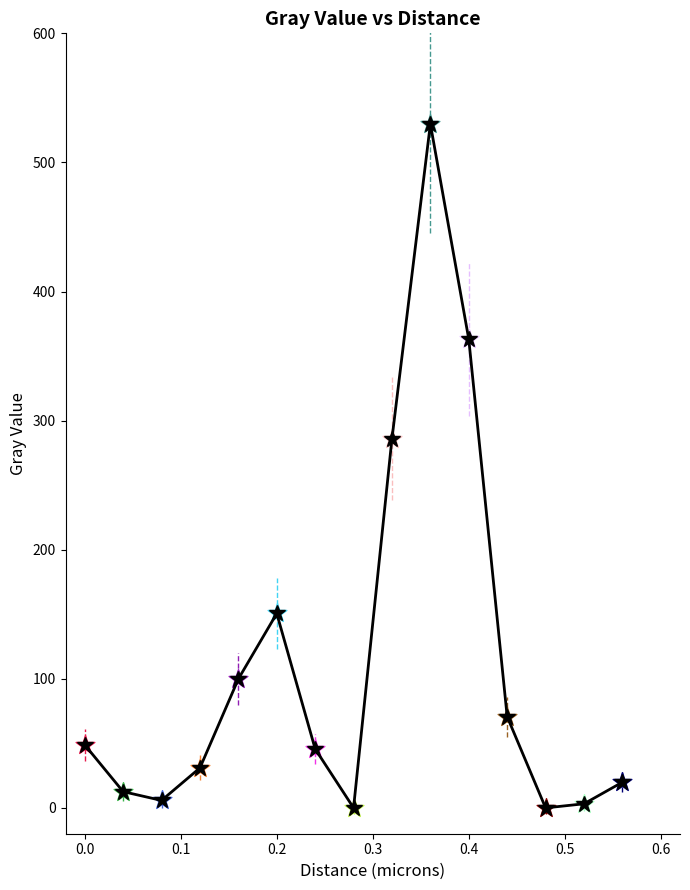

How many points are higher than both their immediate neighbors (excluding endpoints)?

2